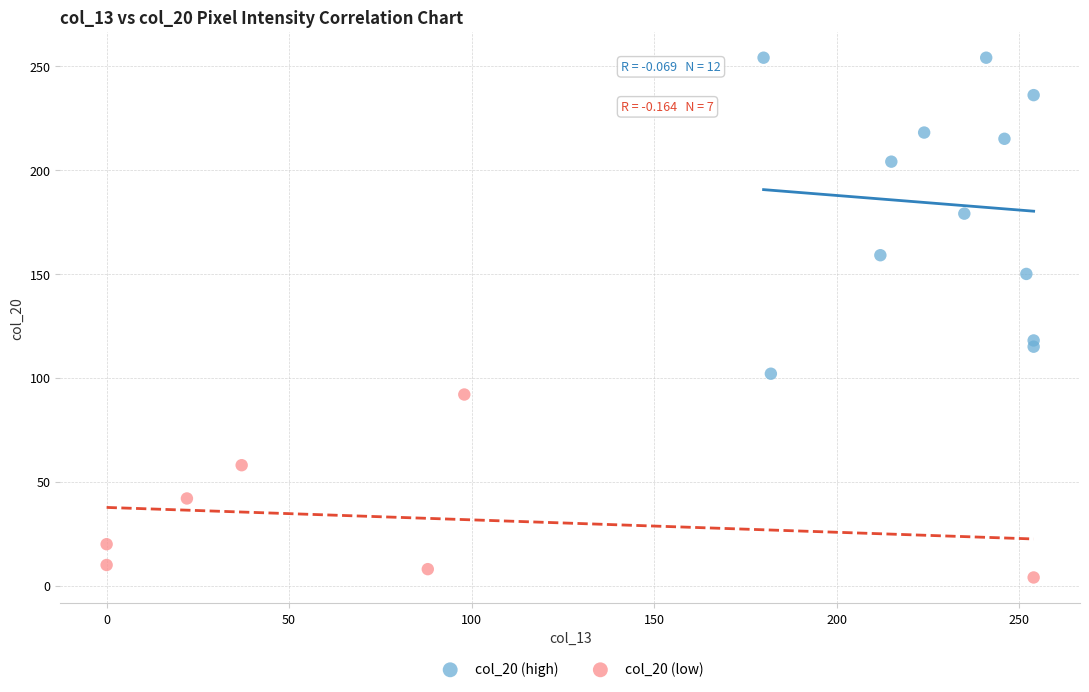

Which series has the largest Y range (max minus min)?

col_20 (high)